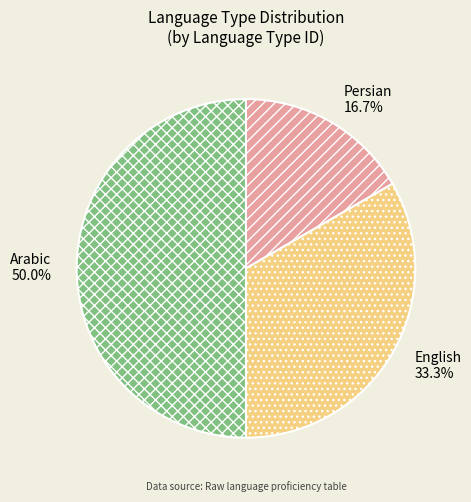

To the nearest percent, what is the difference between the Arabic and Persian slice percentages?

33%